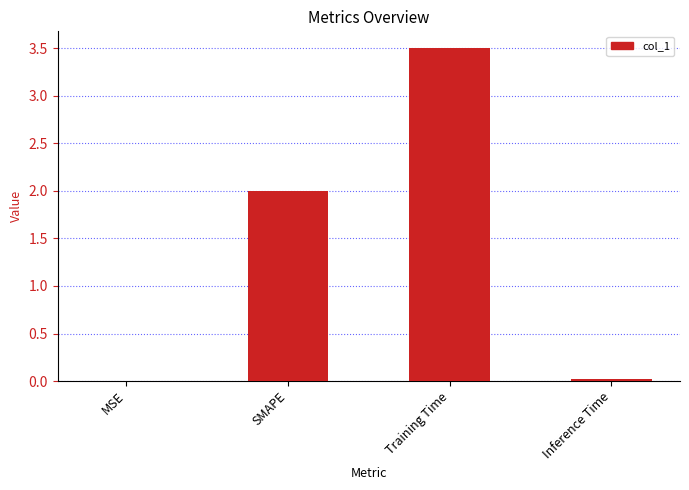

What is the sum of the values at Training Time and SMAPE?

5.5